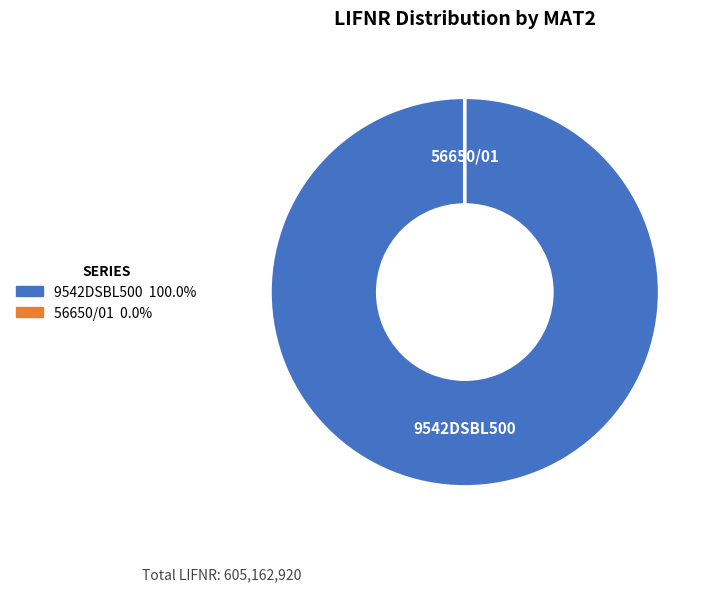

Which category accounts for the majority?

9542DSBL500